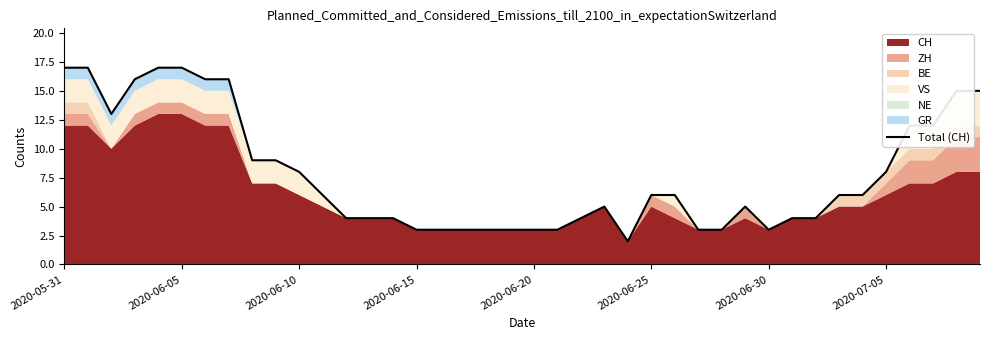

True or false: the data shows 4 at 22.

True